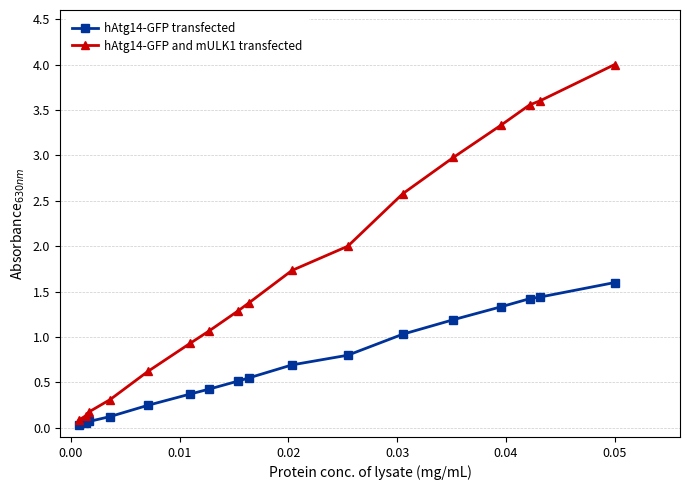

True or false: hAtg14-GFP transfected and hAtg14-GFP and mULK1 transfected cross at least once.

False